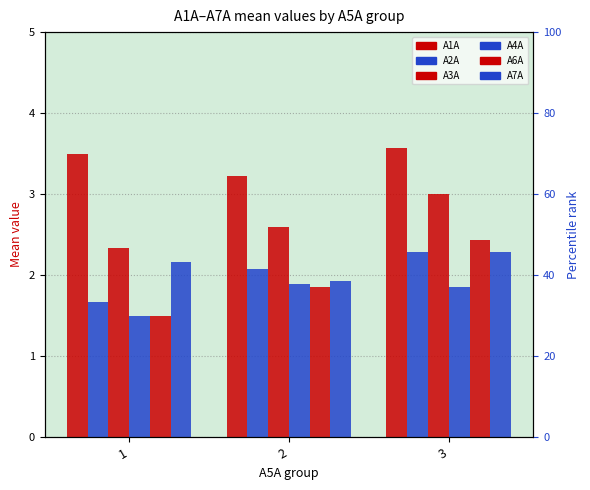

At 3, list the series in order from largest to smallest.

A1A, A3A, A6A, A2A, A7A, A4A